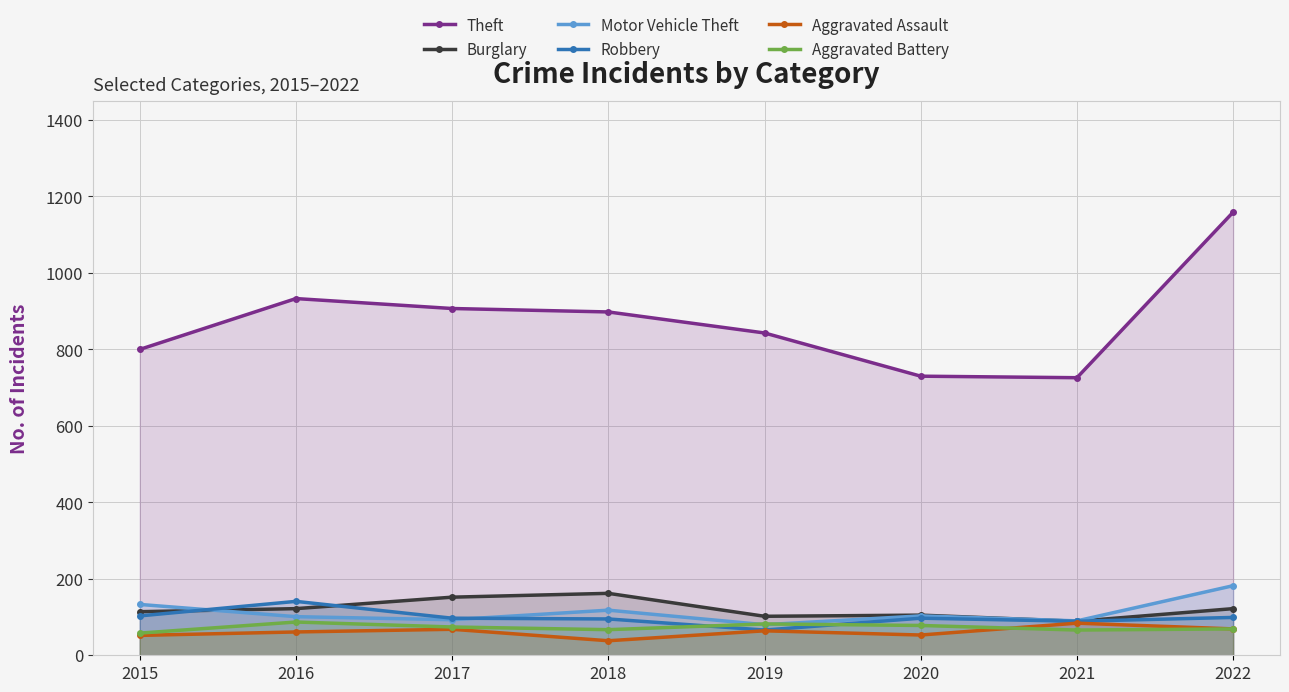

Count the number of categories in the chart.

8